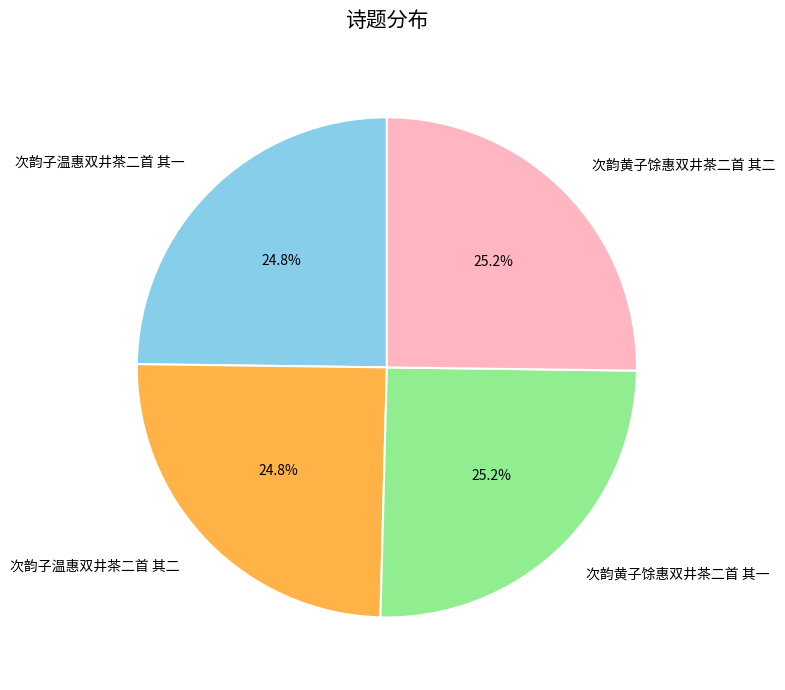

To the nearest percent, what is the average slice percentage?

25%